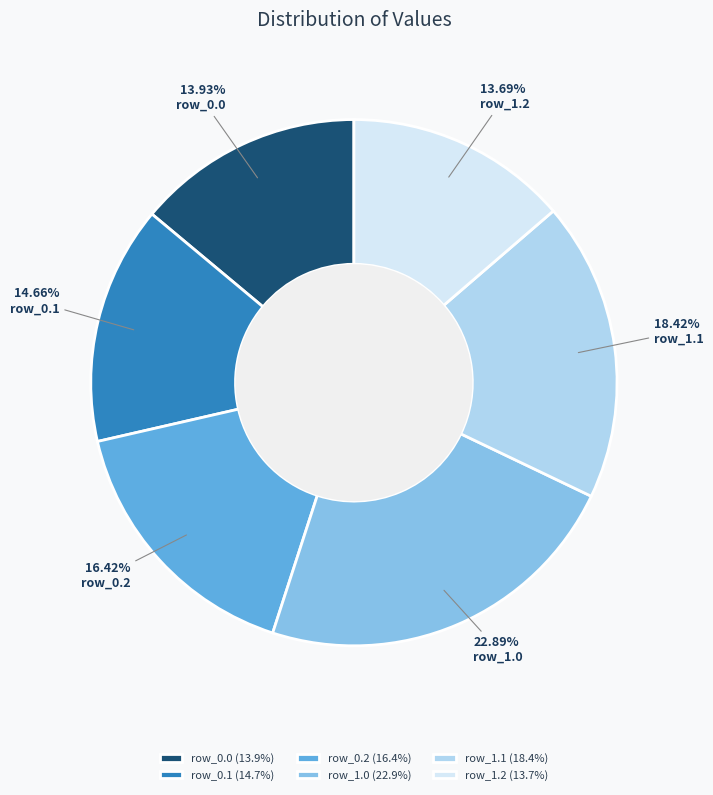

To the nearest percent, what is the difference between the largest and smallest slice percentages?

9%